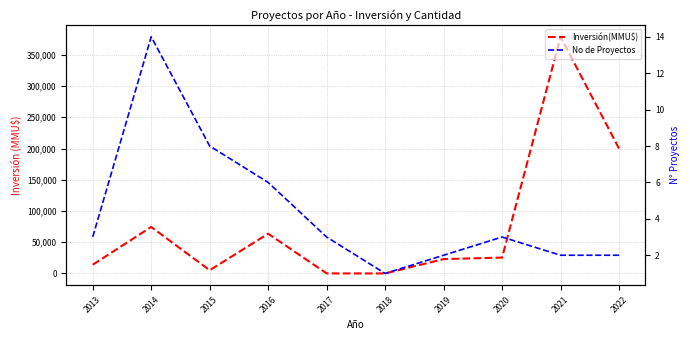

What are all the series names shown in the legend?

Inversión(MMU$), No de Proyectos